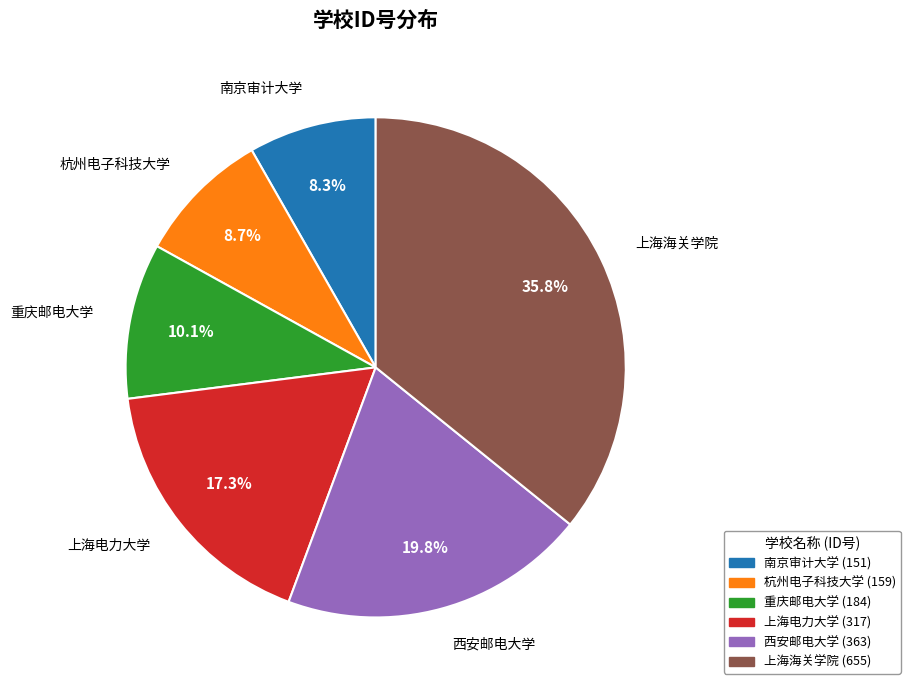

To the nearest percent, what percentage of the pie is 重庆邮电大学?

10%